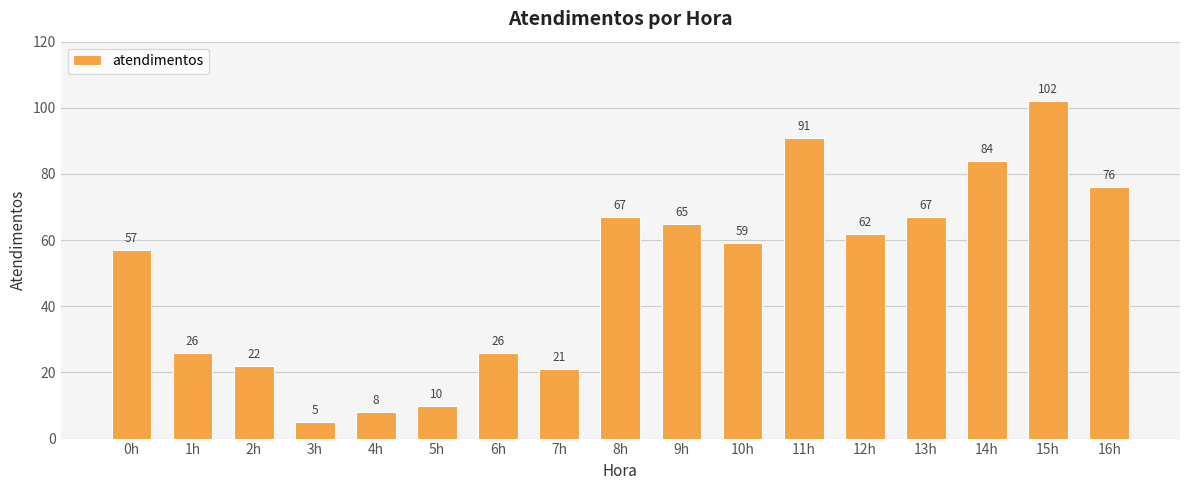

Are the bars horizontal?

No